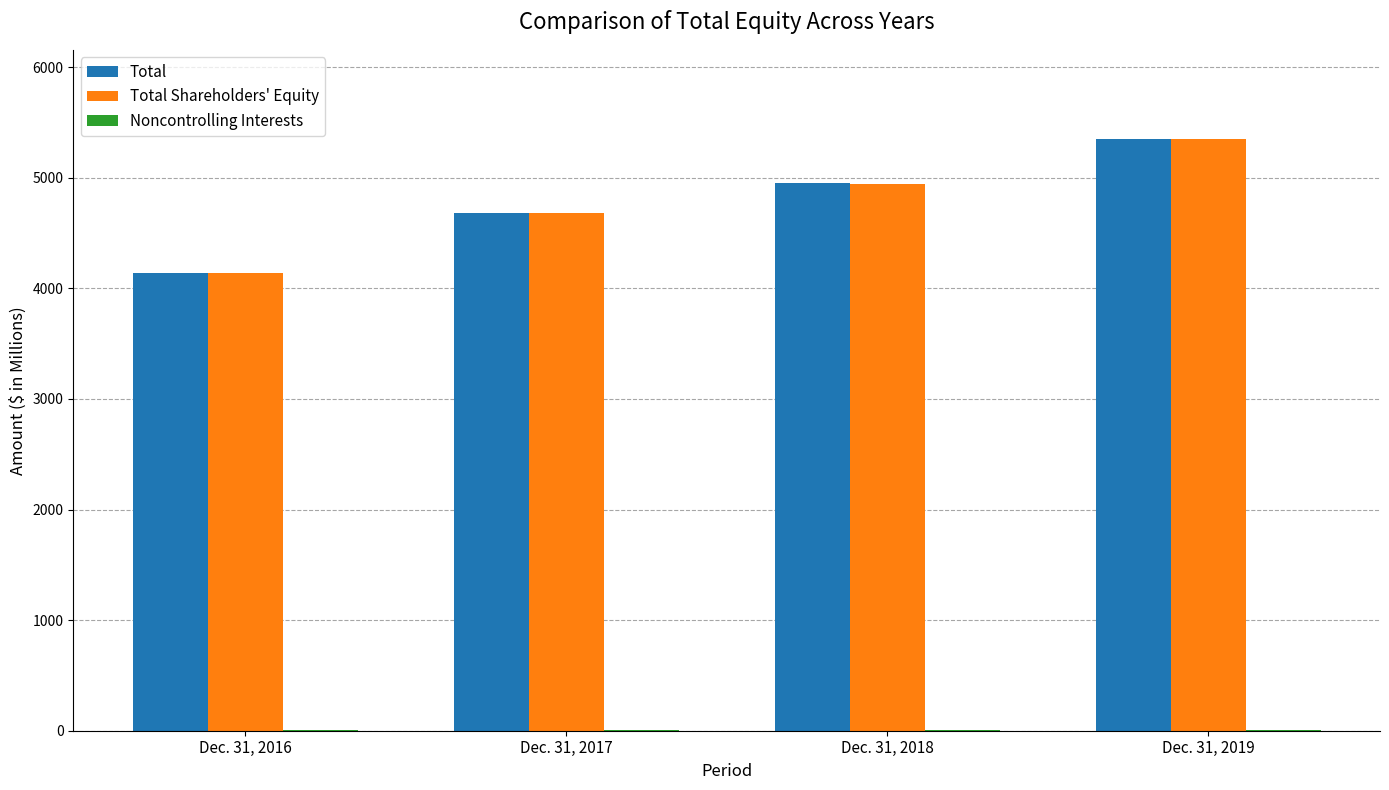

What is the maximum value for Total Shareholders' Equity?

5350.8